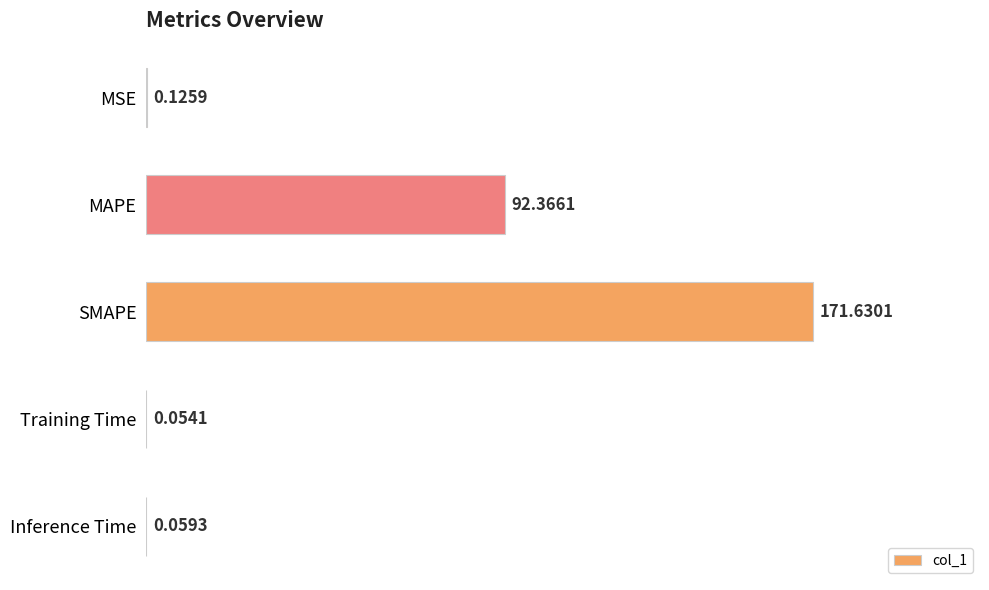

Which category has the highest value across all series?

SMAPE